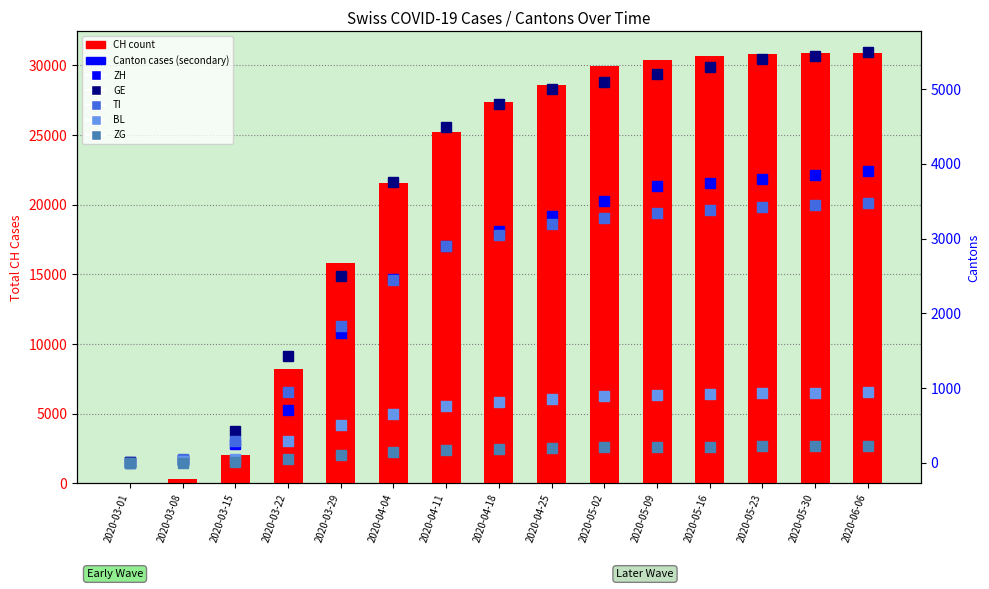

Which series has the largest total across all categories?

CH